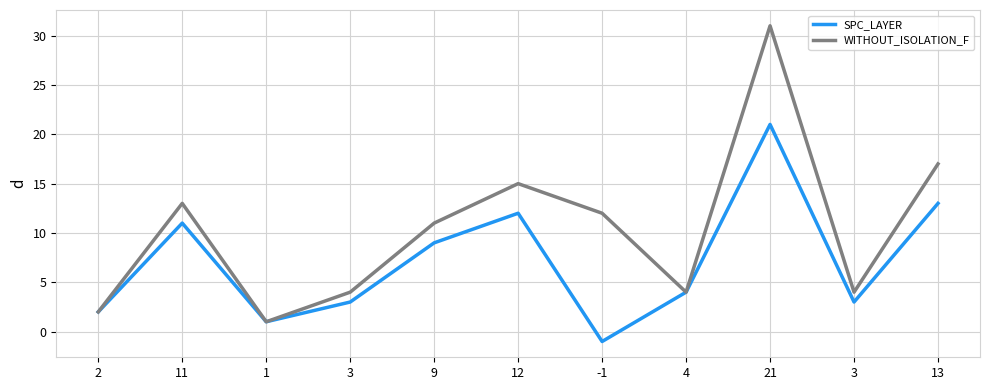

Does the chart have visible grid lines?

Yes